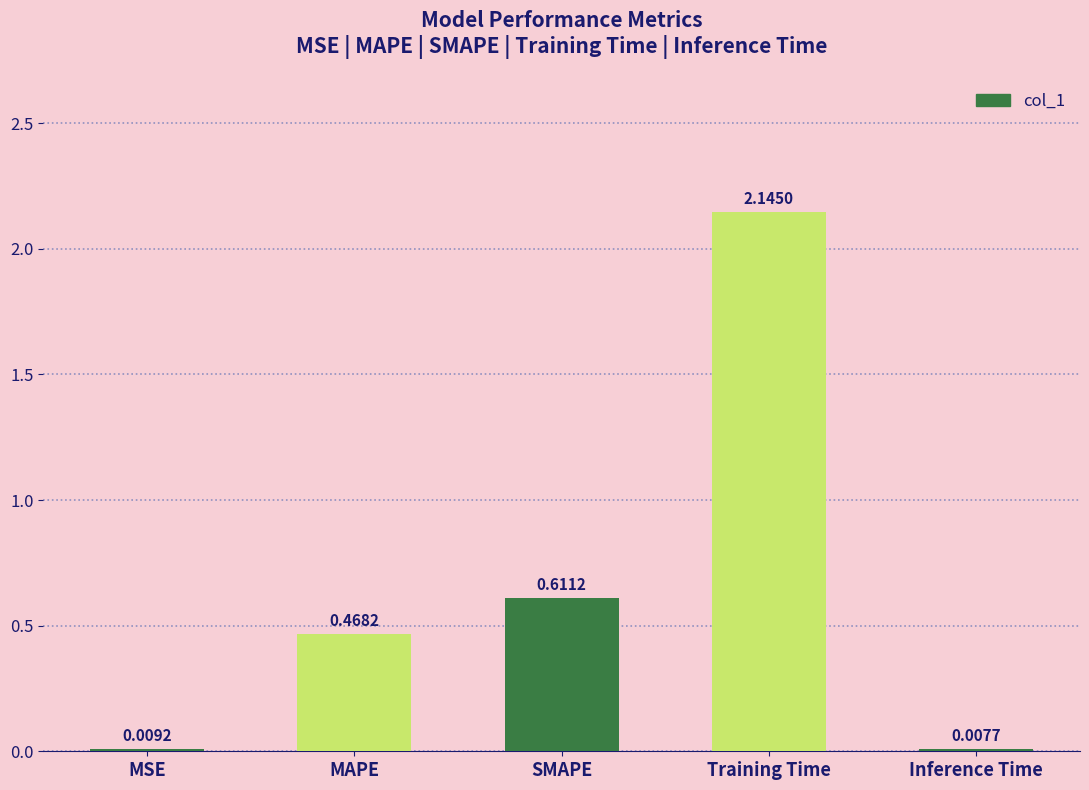

What is the sum of all values?

3.2